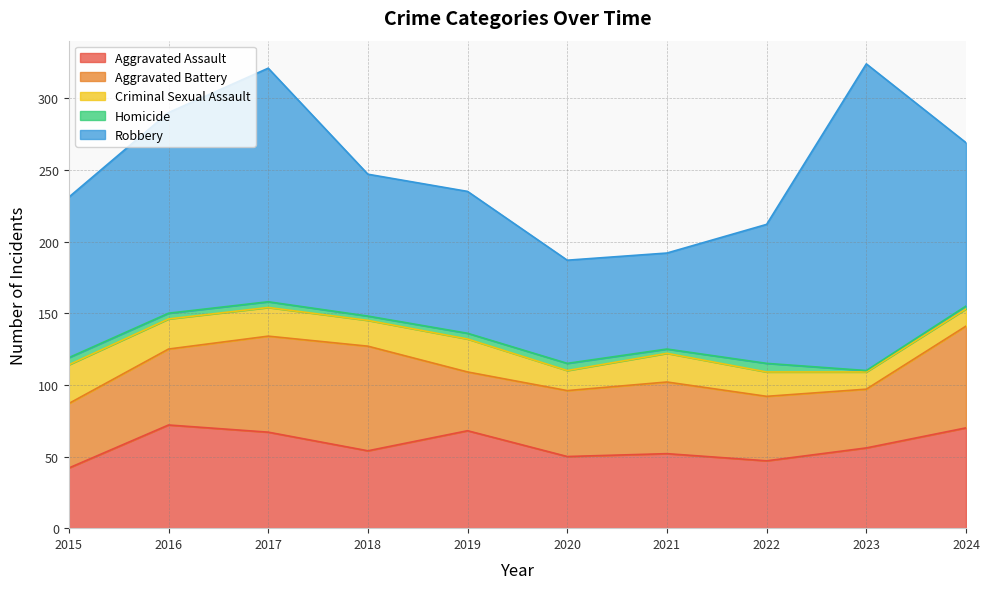

Where is the first local maximum for Homicide?

2020